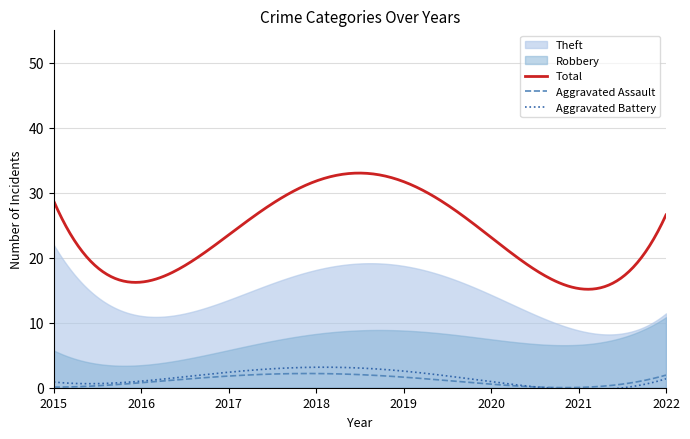

What is the highest value of the Total series?

33.0